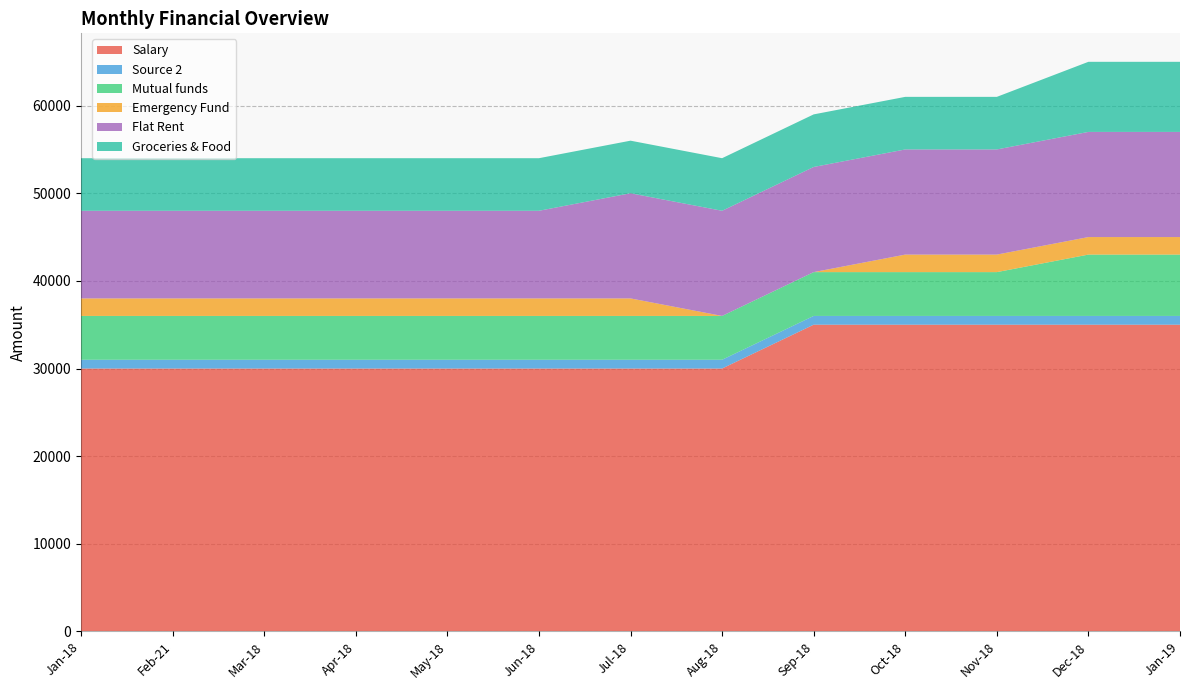

Reading left to right, what are all the values shown in this chart?

Salary: 30000	30000	30000	30000	30000	30000	30000	30000	35000	35000	35000	35000	35000
Source 2: 1000	1000	1000	1000	1000	1000	1000	1000	1000	1000	1000	1000	1000
Mutual funds: 5000	5000	5000	5000	5000	5000	5000	5000	5000	5000	5000	7000	7000
Emergency Fund: 2000	2000	2000	2000	2000	2000	2000	0	0	2000	2000	2000	2000
Flat Rent: 10000	10000	10000	10000	10000	10000	12000	12000	12000	12000	12000	12000	12000
Groceries & Food: 6000	6000	6000	6000	6000	6000	6000	6000	6000	6000	6000	8000	8000